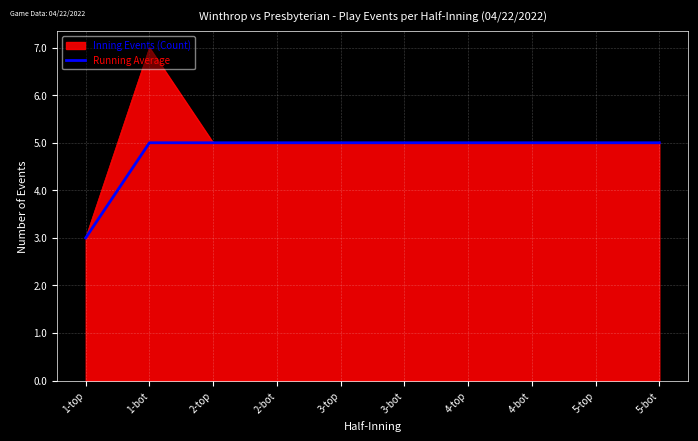

List the series in order of their peak value, lowest first.

Running Average, Inning Events (Count)